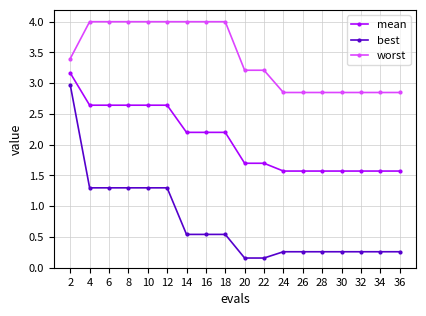

What is the value of the best point at the 14th from the left?

0.3